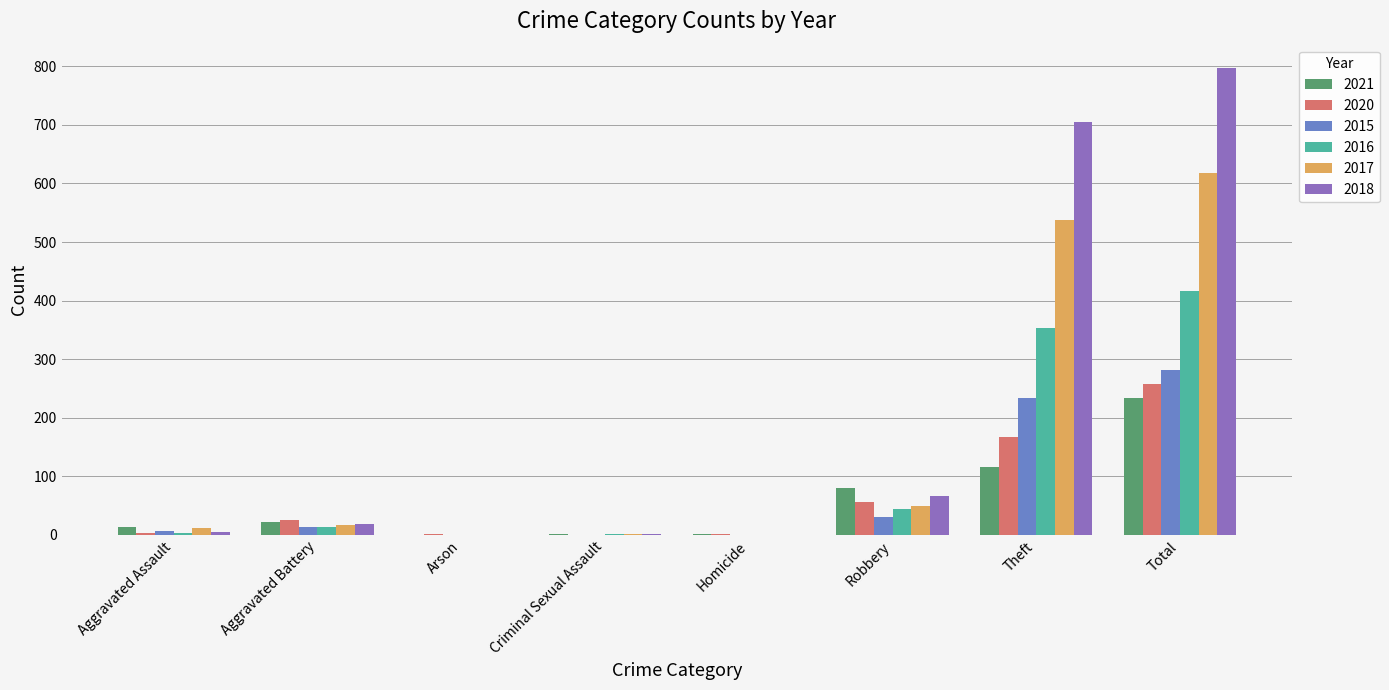

At which category is the sum across all series the highest?

Total